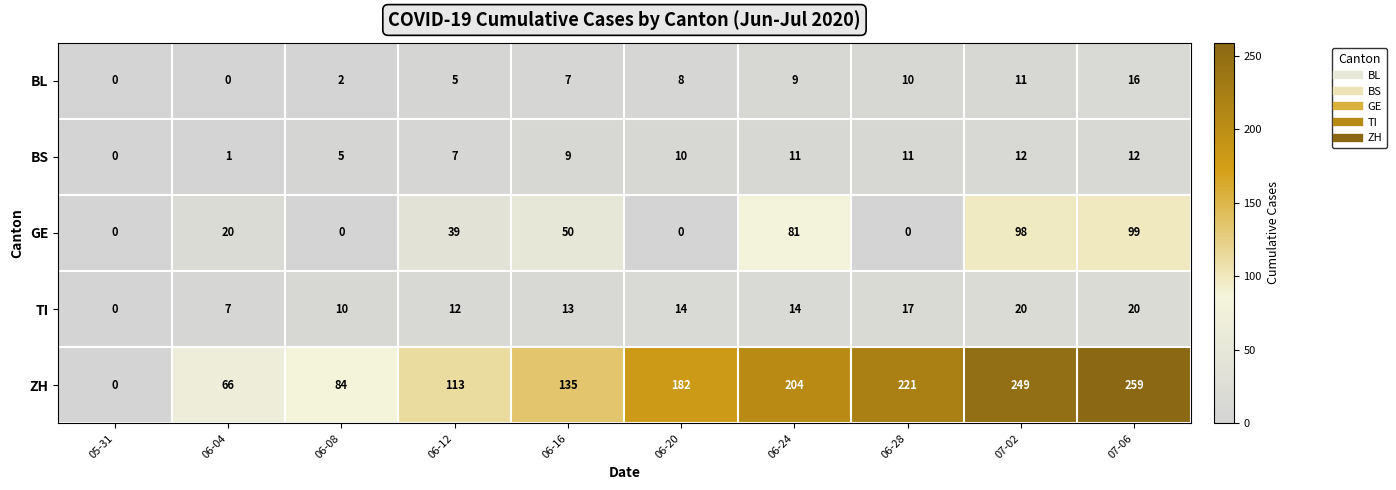

Rank the series by their maximum value, from highest to lowest.

ZH, GE, TI, BL, BS